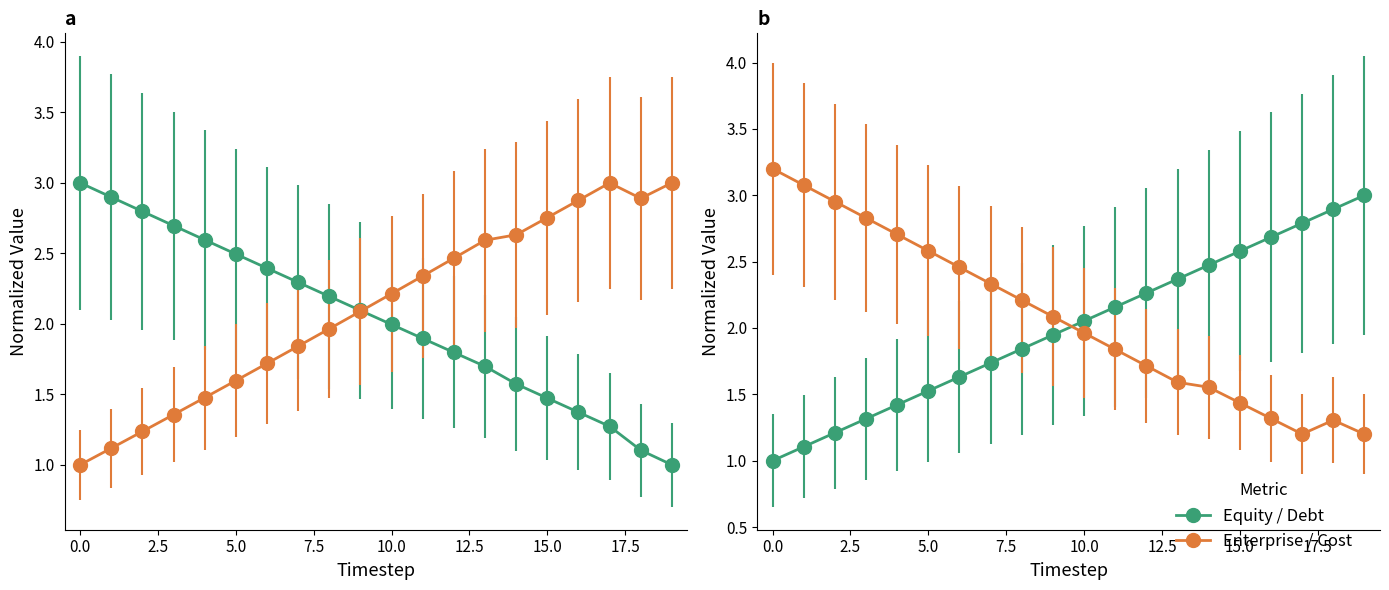

What is the minimum value for cost_capital?

1.2